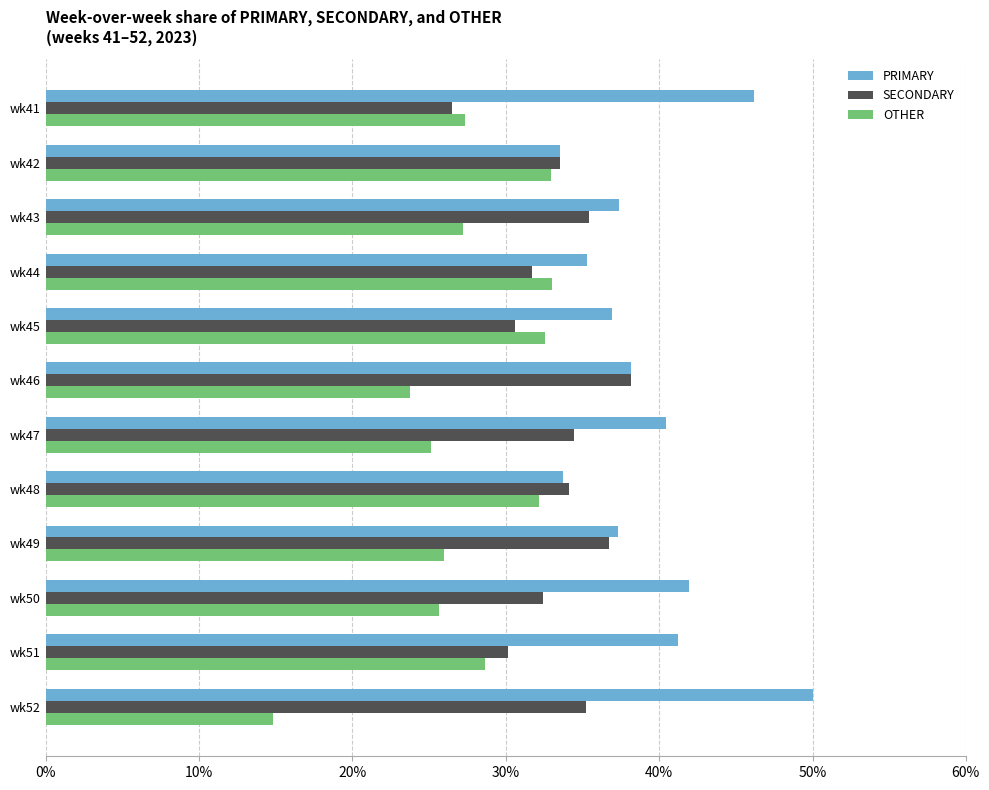

True or false: SECONDARY has a value of 35.4 at wk43.

True